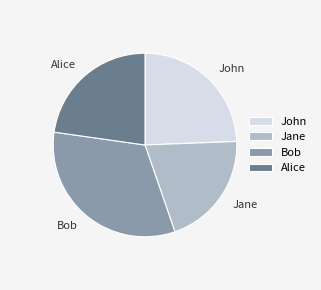

Rank the categories by value from highest to lowest.

Bob, John, Alice, Jane